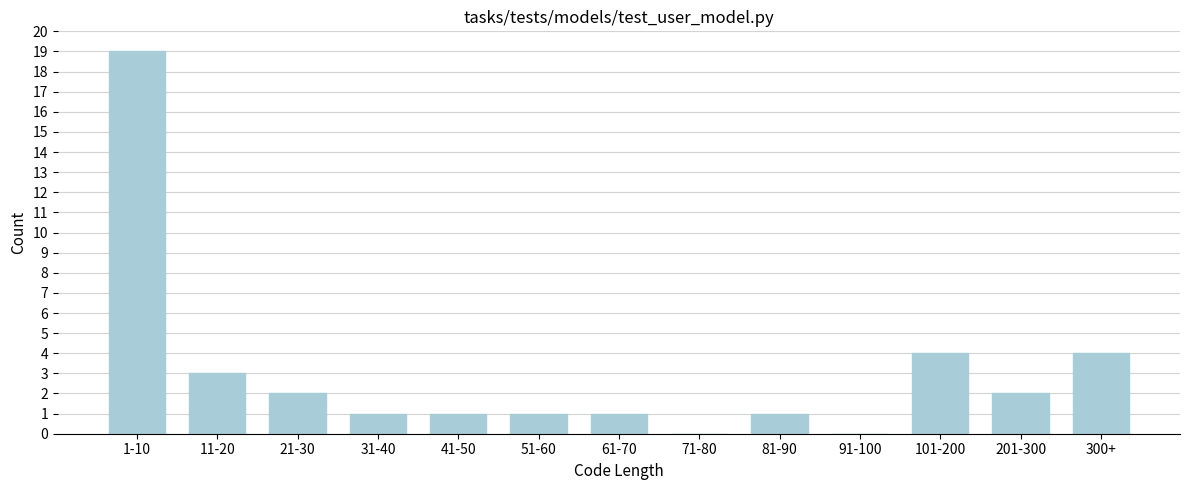

Reading left to right, transcribe all the data shown in this chart.

1-10=19	11-20=3	21-30=2	31-40=1	41-50=1	51-60=1	61-70=1	71-80=0	81-90=1	91-100=0	101-200=4	201-300=2	300+=4